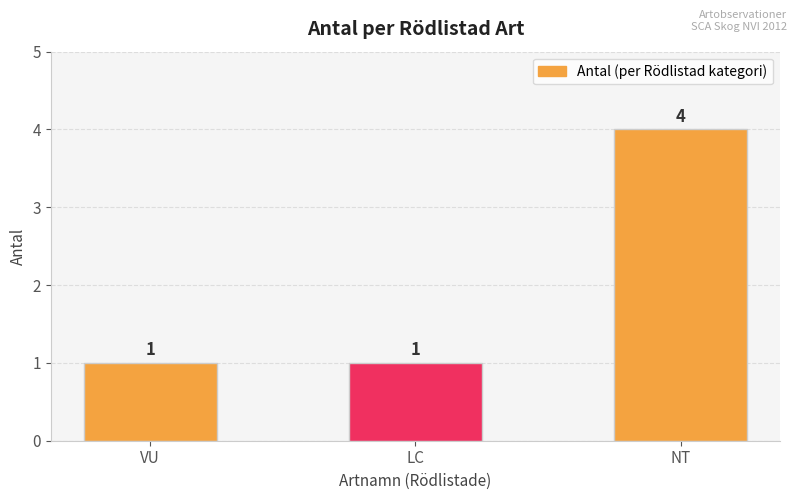

Reading left to right, transcribe all the data shown in this chart.

VU=1	LC=1	NT=4